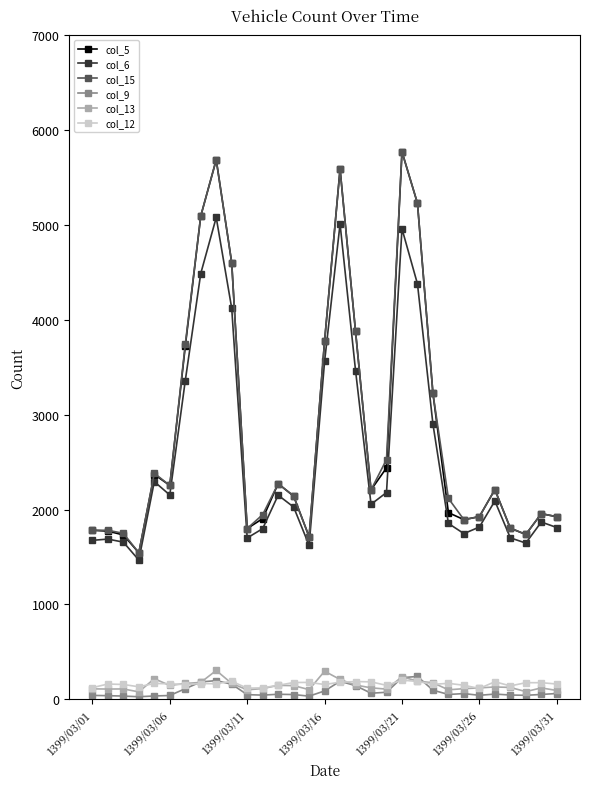

True or false: col_9 and col_15 intersect in this chart.

False